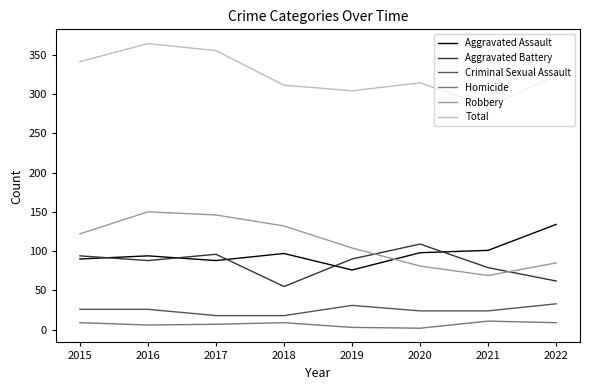

At 2018, list the series in order from largest to smallest.

Total, Robbery, Aggravated Assault, Aggravated Battery, Criminal Sexual Assault, Homicide